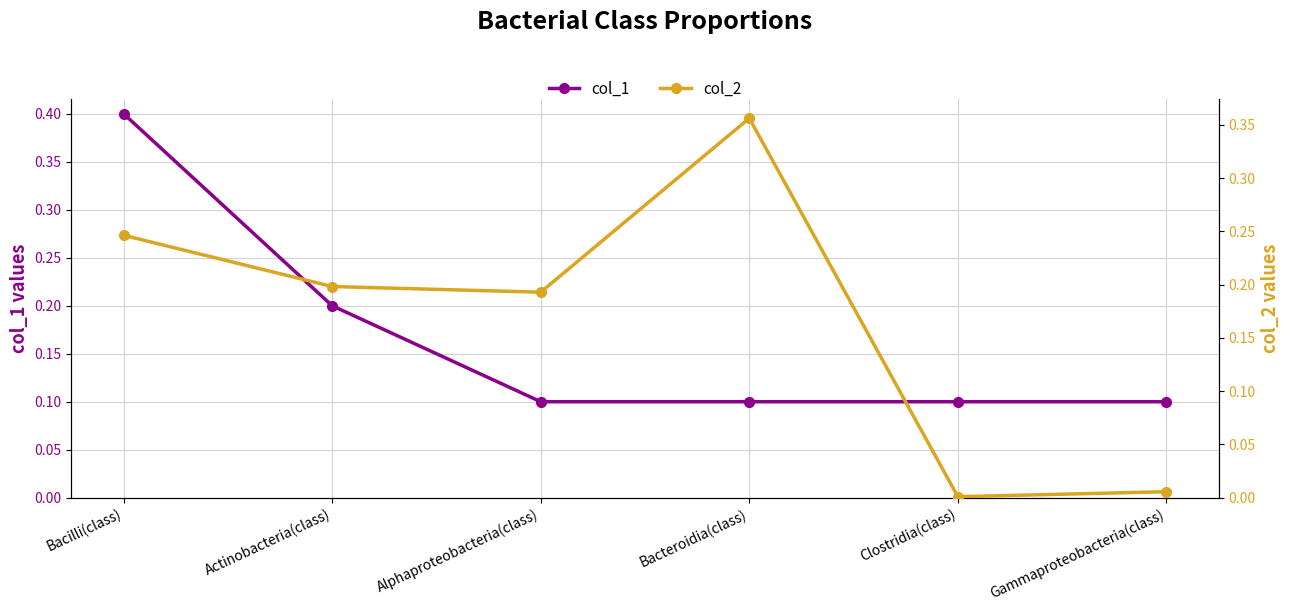

Where is the first local maximum for col_2?

Bacteroidia(class)